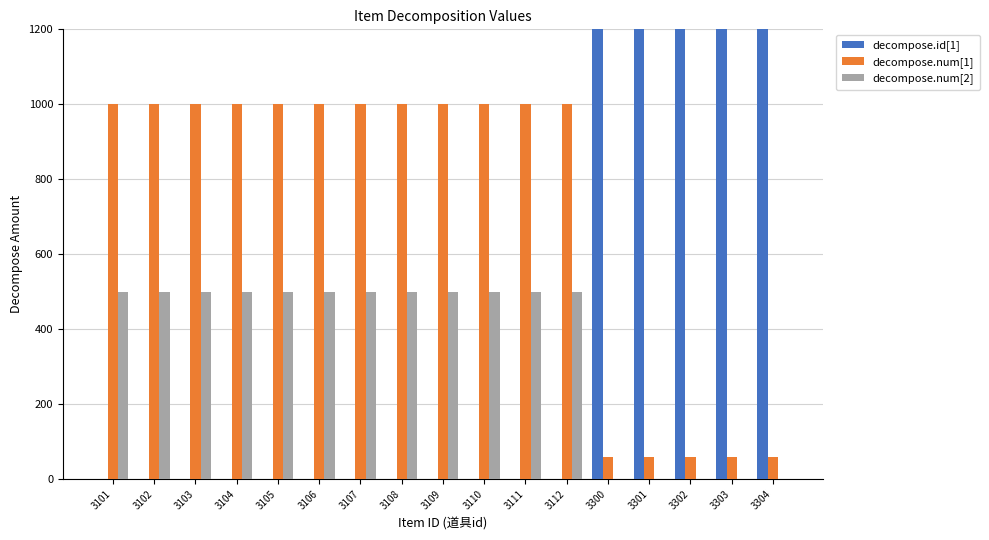

How many groups of bars are there?

17